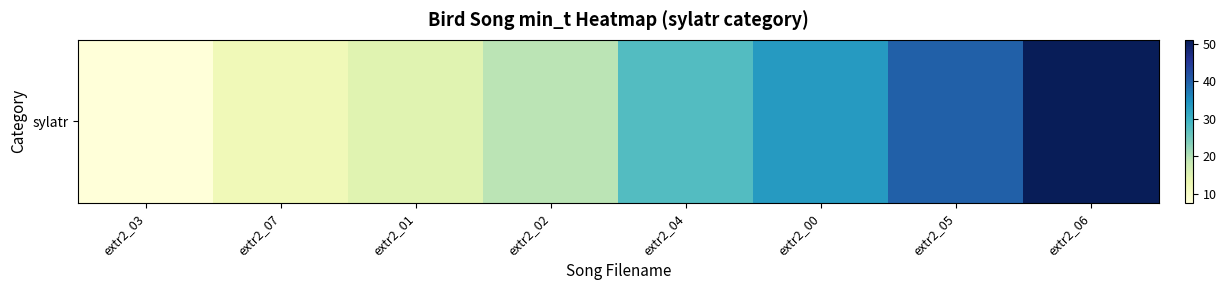

What is the difference between the values at extr2_03 and extr2_01?

7.2